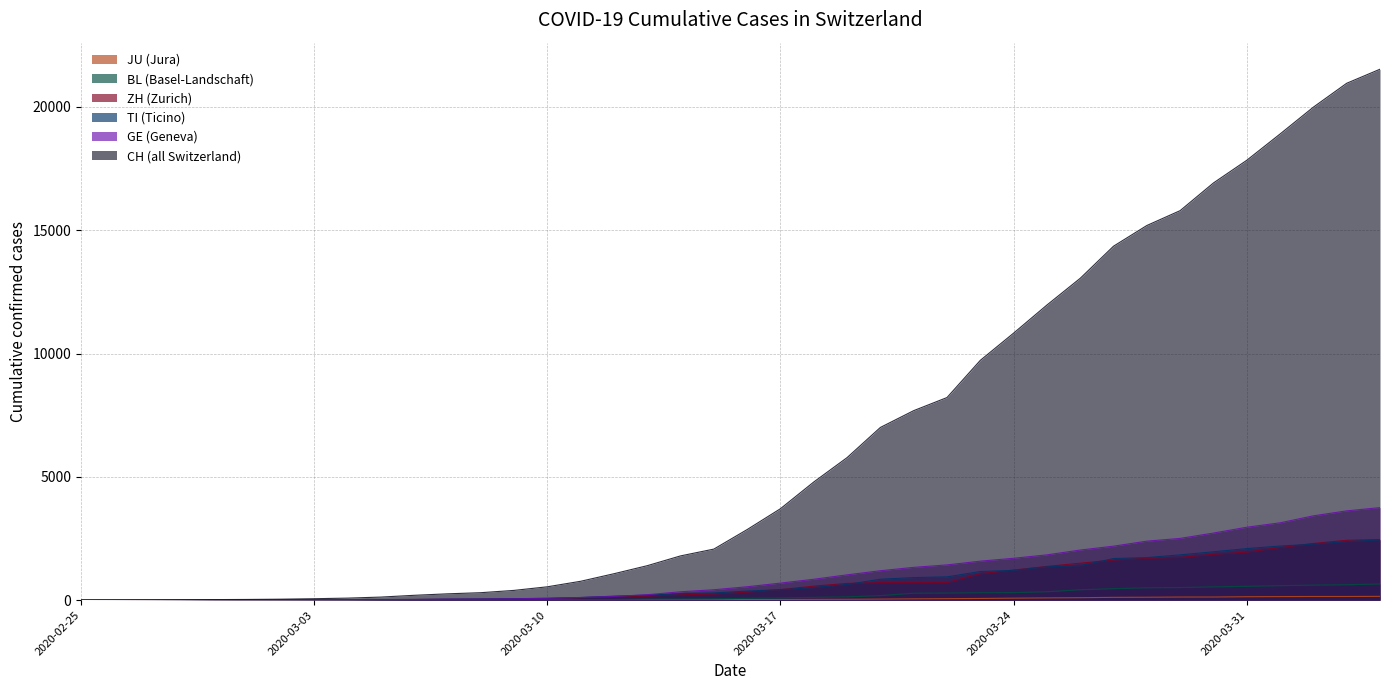

What is the difference between the maximum and minimum values in the TI series?

2442